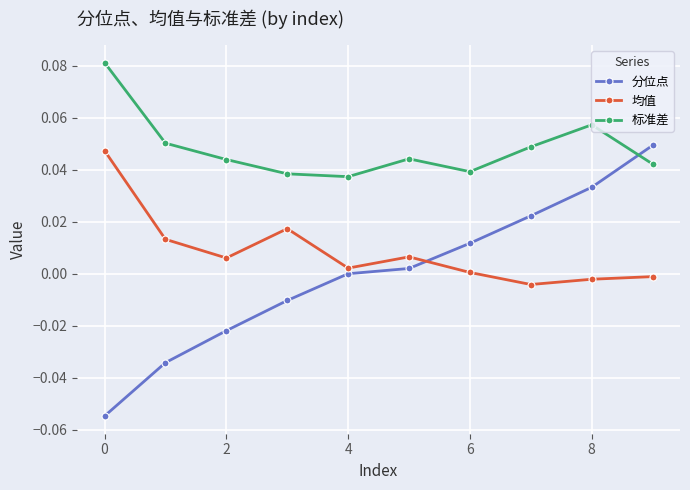

After their last crossing, which series has the higher values: 分位点 or 标准差?

分位点